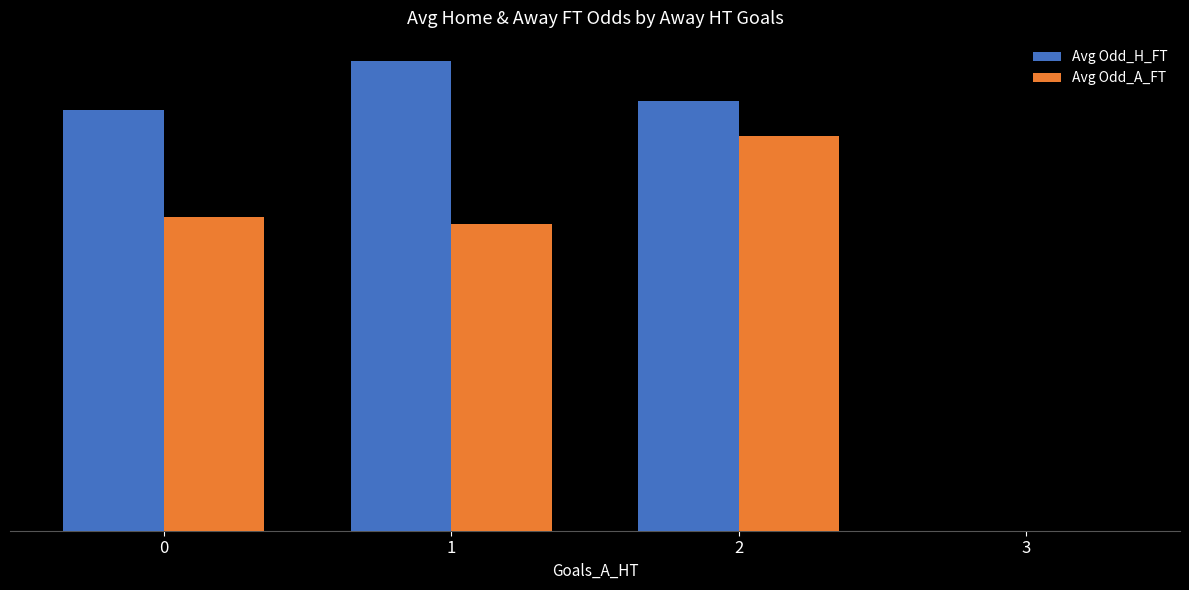

Which series changed the most between 2 and 3?

Avg Odd_H_FT